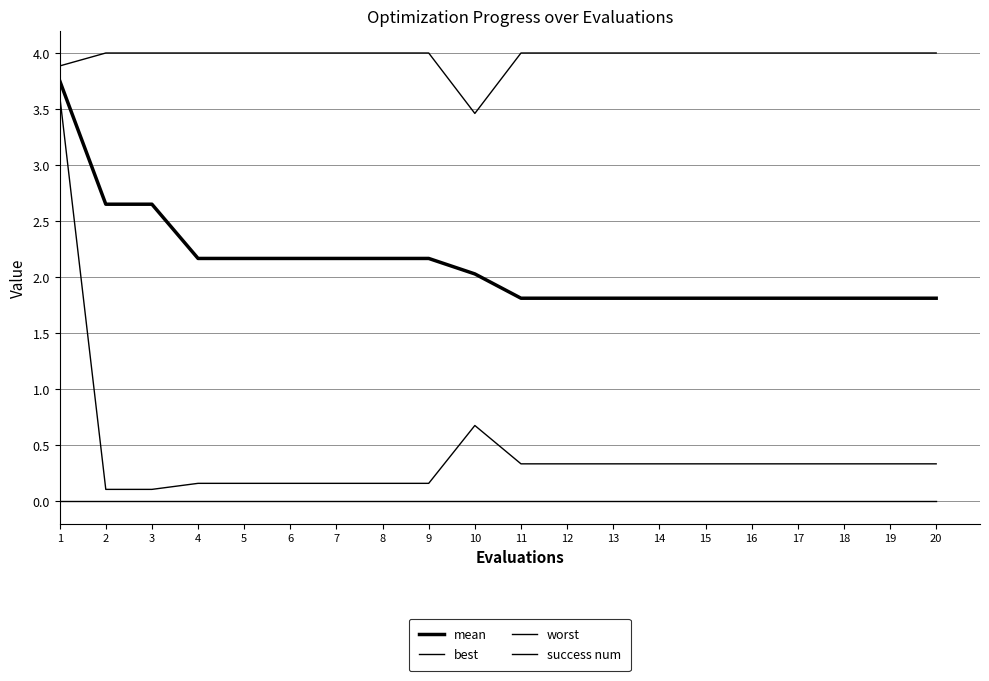

Which series has the widest spread of values?

best